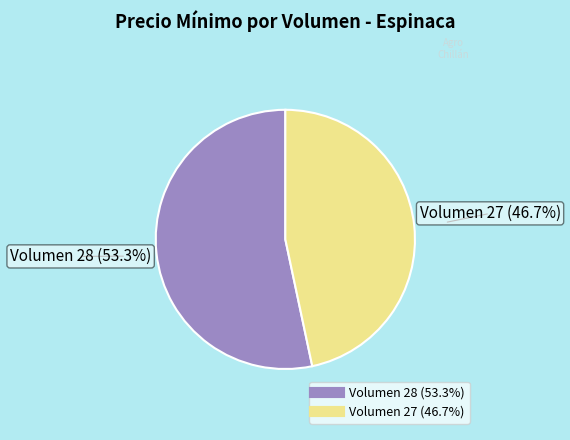

Is there any slice that represents more than half of the pie?

Yes